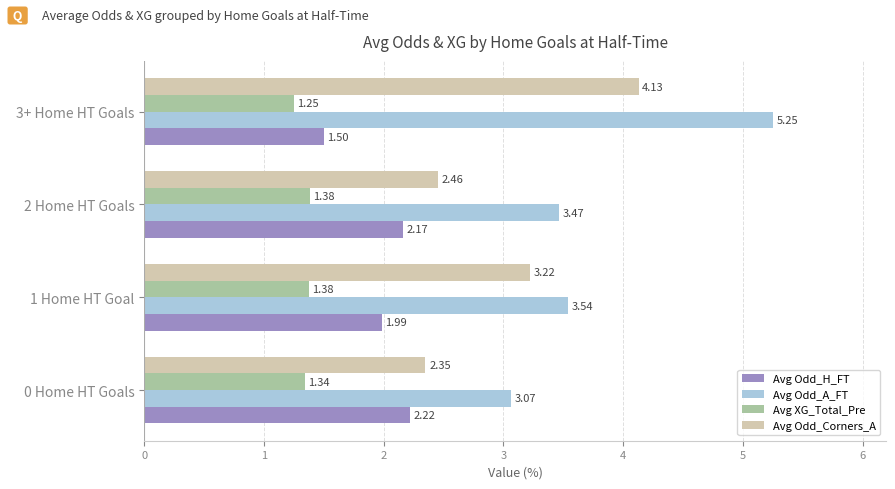

Between 2 Home HT Goals and 3+ Home HT Goals, which series saw the biggest shift?

Avg Odd_A_FT